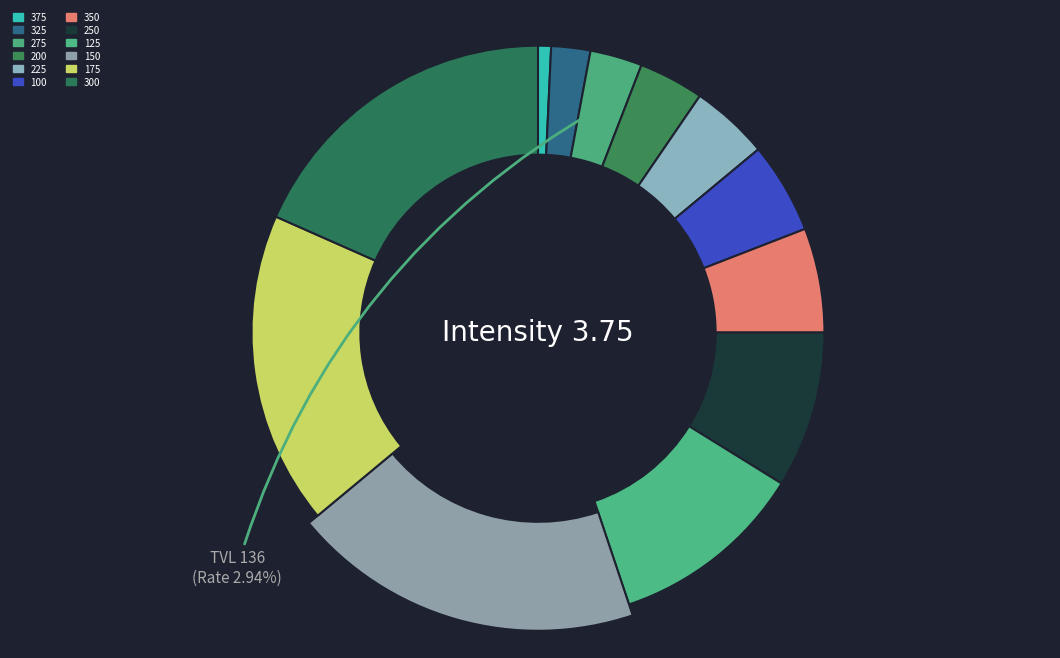

Combined, do 175 and 375 account for over 50%?

No